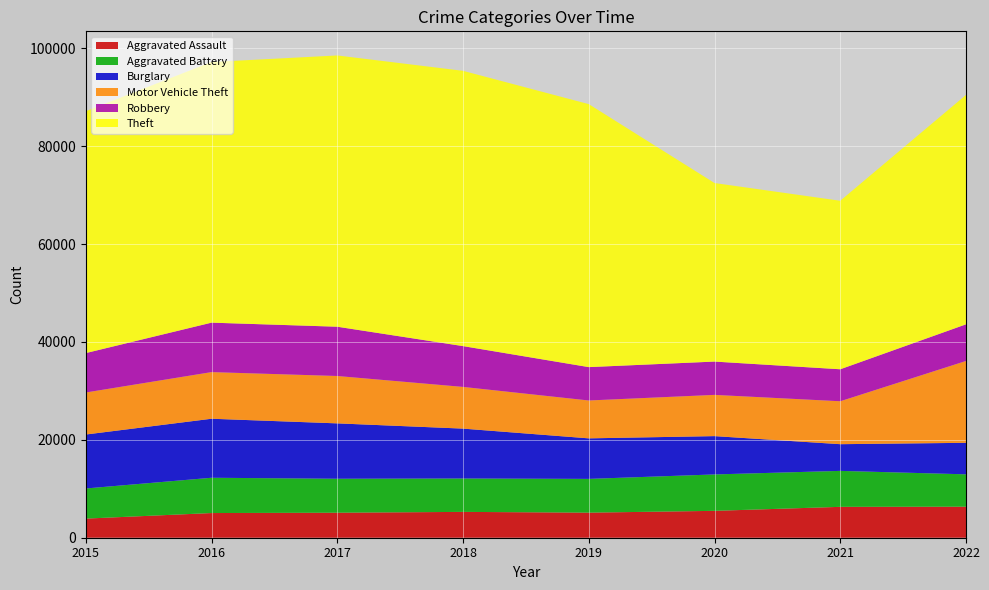

Reading left to right, list all the values displayed in this chart.

Aggravated Assault: 3906	5042	5109	5279	5123	5492	6309	6341
Aggravated Battery: 6156	7209	6942	6825	6898	7437	7347	6610
Burglary: 11022	12058	11311	10188	8280	7829	5454	6440
Motor Vehicle Theft: 8585	9527	9679	8519	7737	8425	8769	16721
Robbery: 8053	10104	10068	8338	6818	6805	6537	7486
Theft: 49410	53249	55421	56239	53730	36476	34426	46867